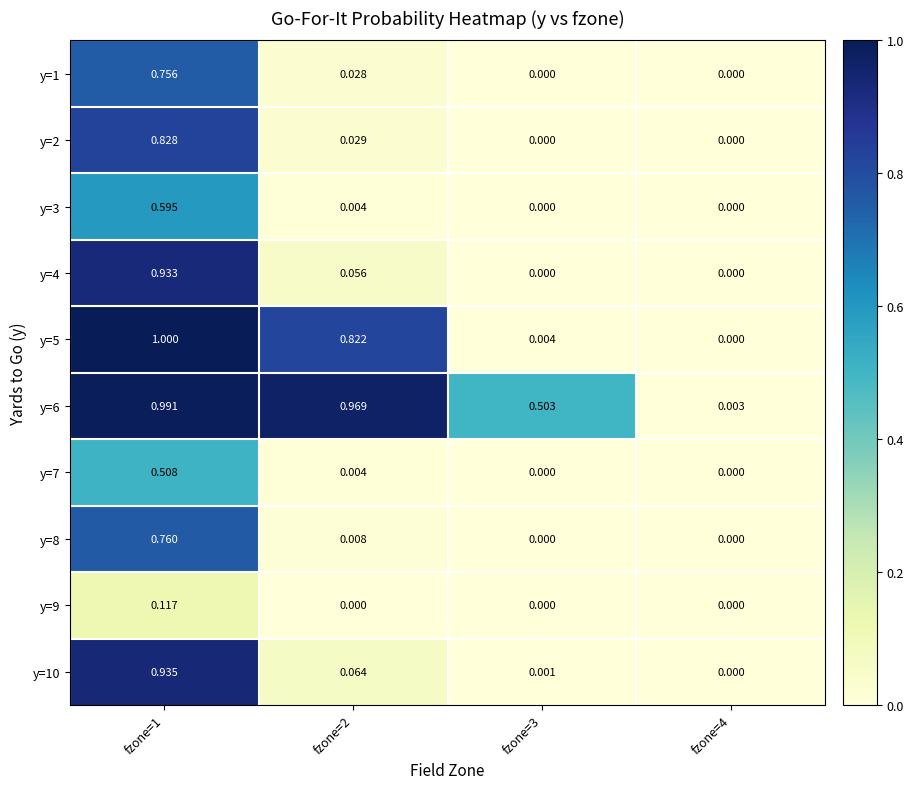

Which series has the largest range (max minus min)?

y=5